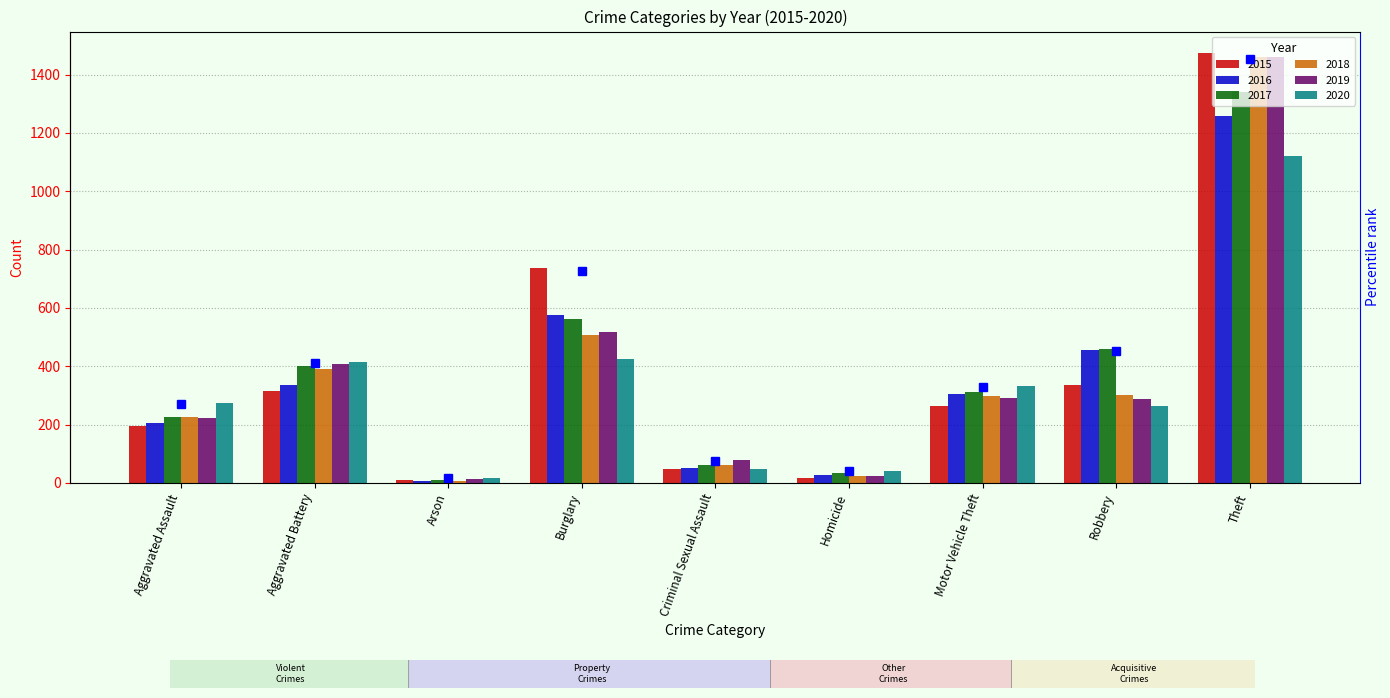

What are all the series names shown in the legend?

2015, 2016, 2017, 2018, 2019, 2020